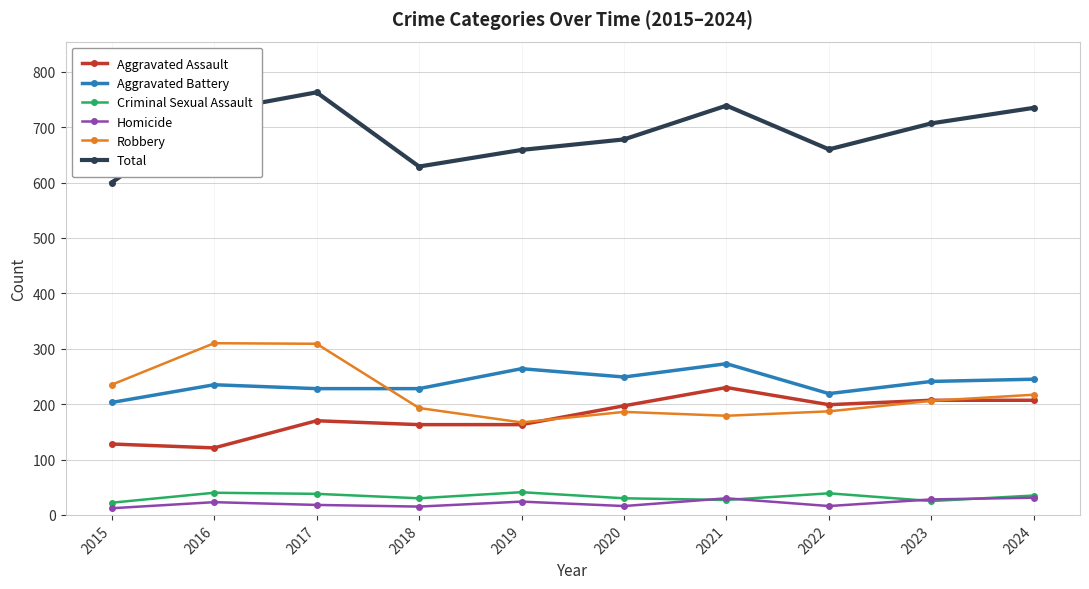

What is the spread (max minus min) of values at 2021?

712